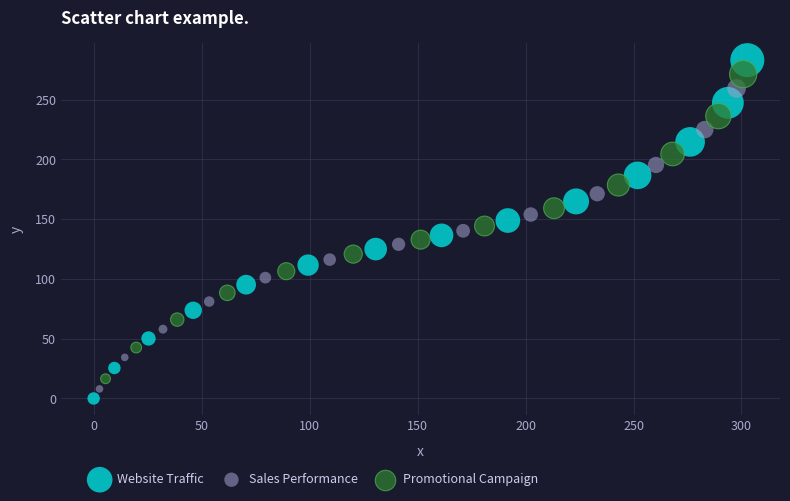

Which series has the largest Y range (max minus min)?

Website Traffic